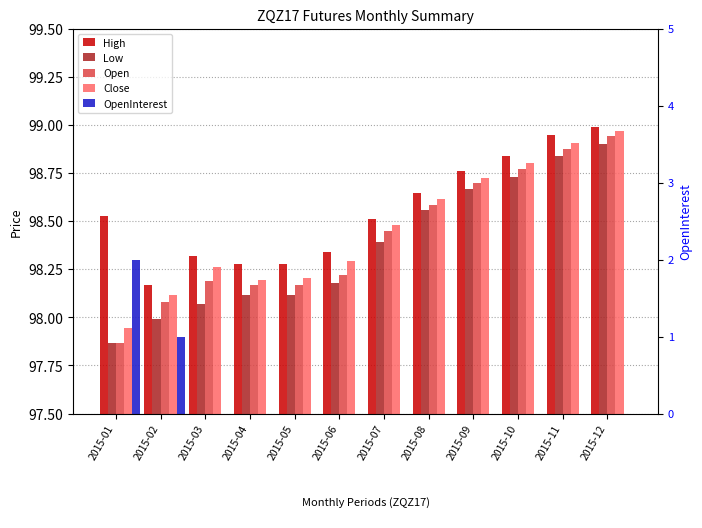

How many groups of bars are there?

12